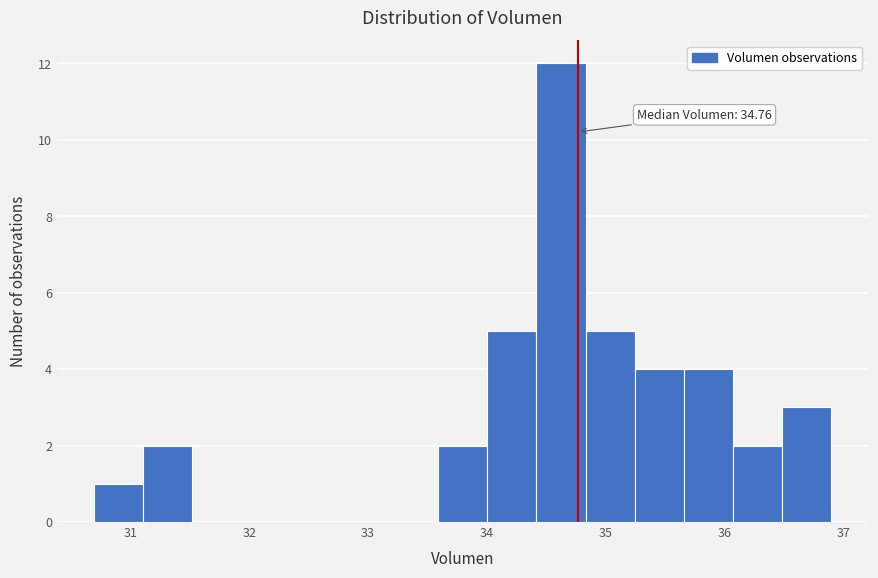

Which range on the x-axis has the tallest bar?

34.4 to 34.8